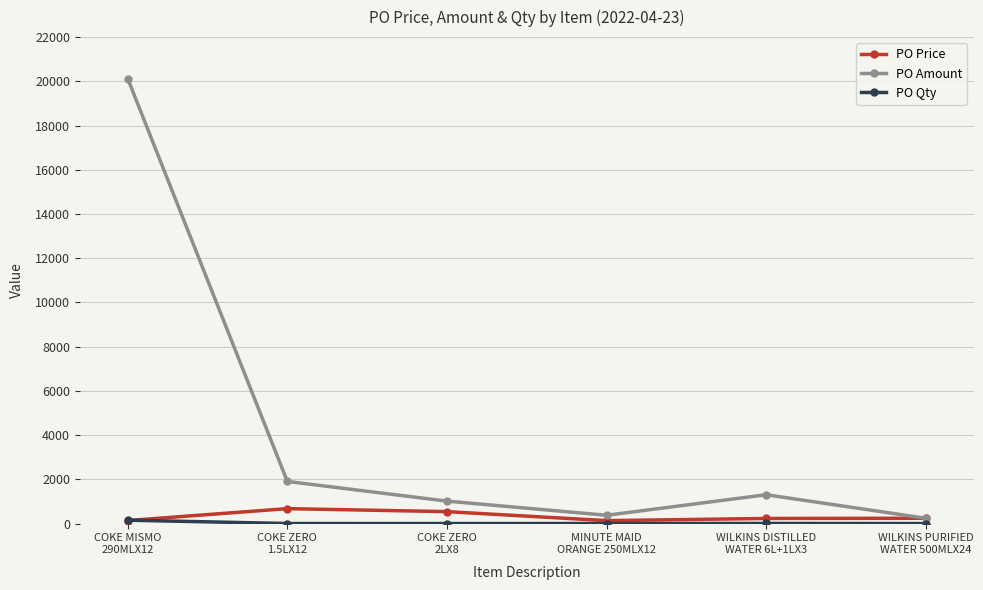

Which series has the largest total across all categories?

PO Amount